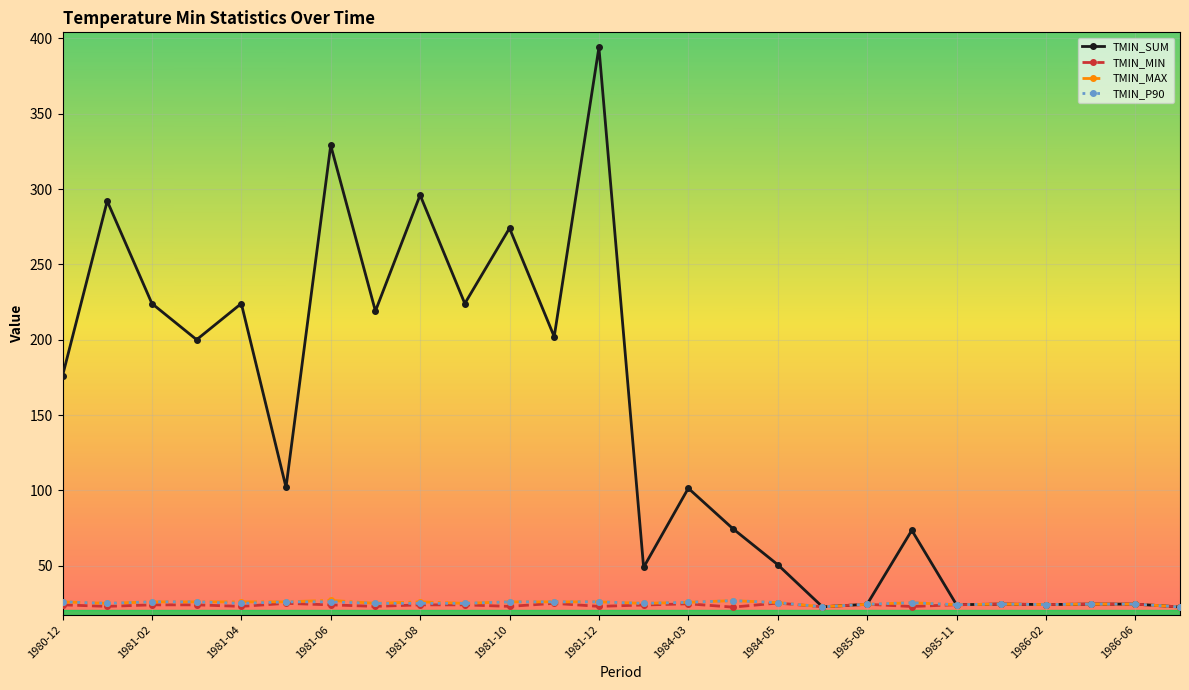

Which series has the largest range (max minus min)?

TMIN_SUM